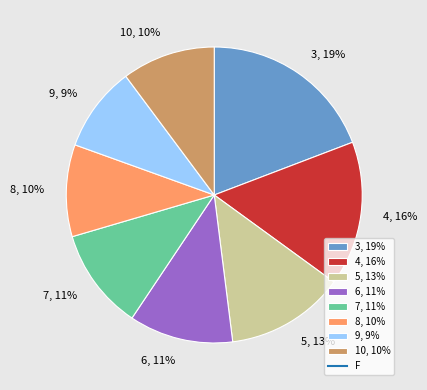

How much of the chart is everything except 8?

90.0%